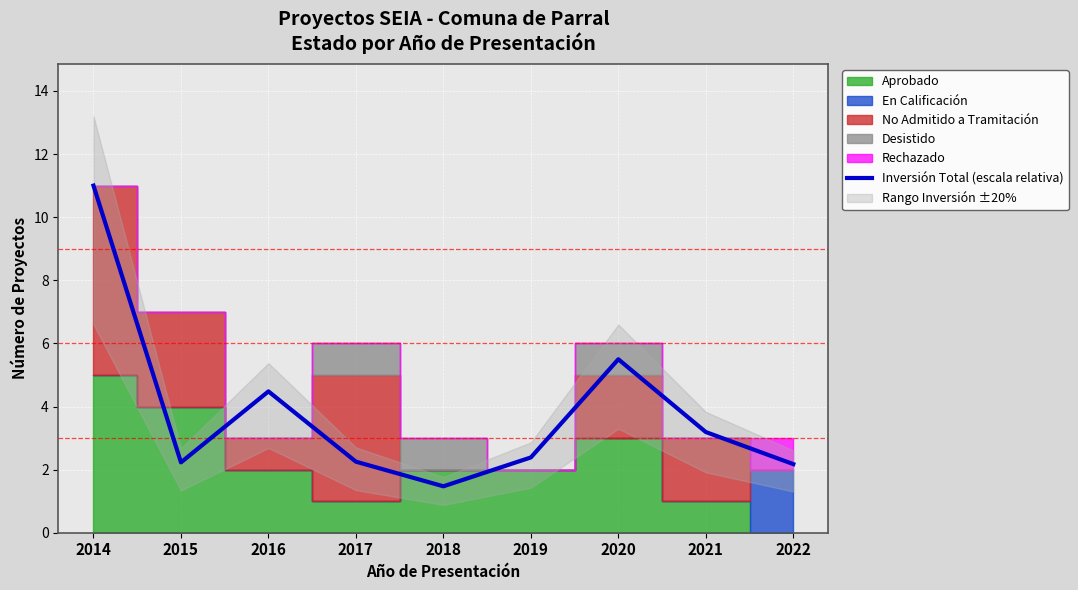

How many points are lower than both their immediate neighbors (excluding endpoints)?

2